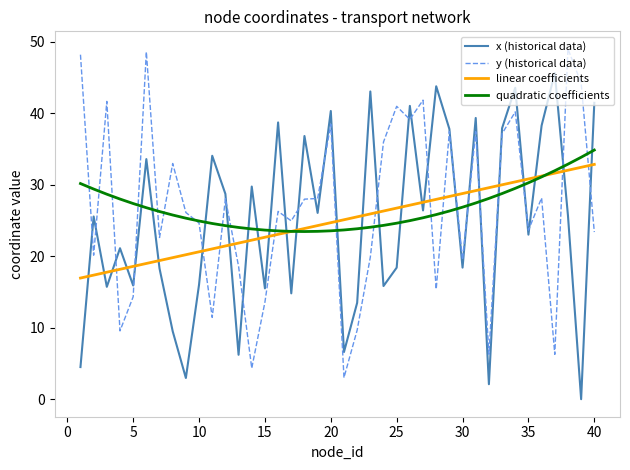

What is the greatest value displayed?

49.0